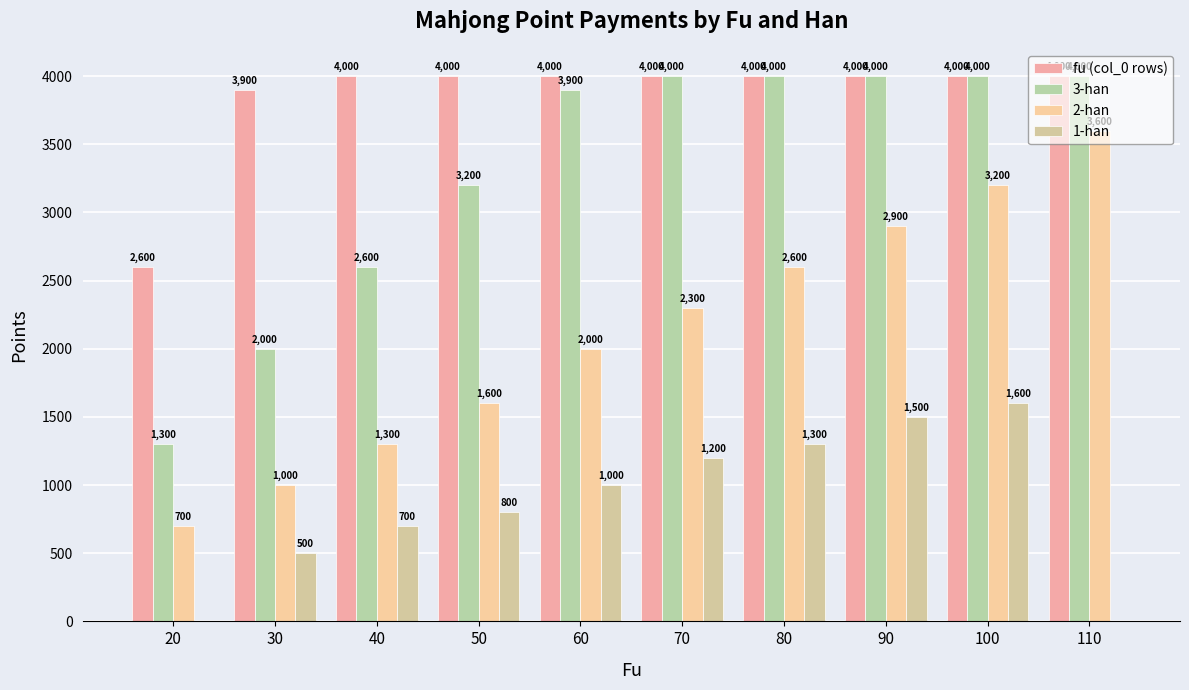

True or false: 2-han has a value of 1852 at 90.

False